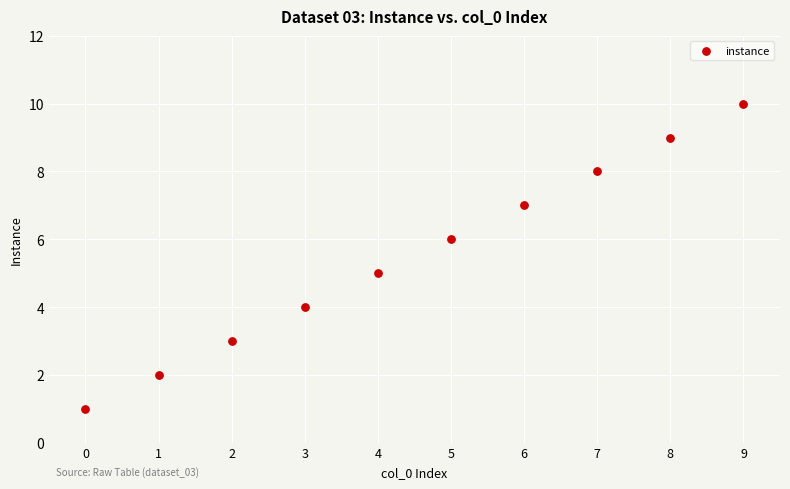

What is the average Y value?

6